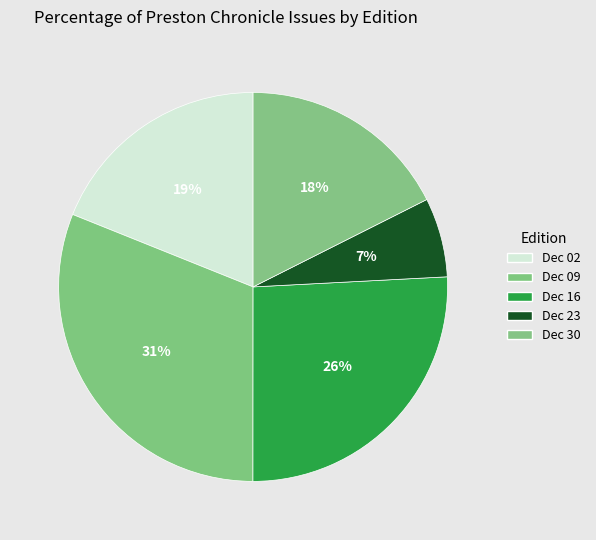

How many segments does this pie chart have?

5